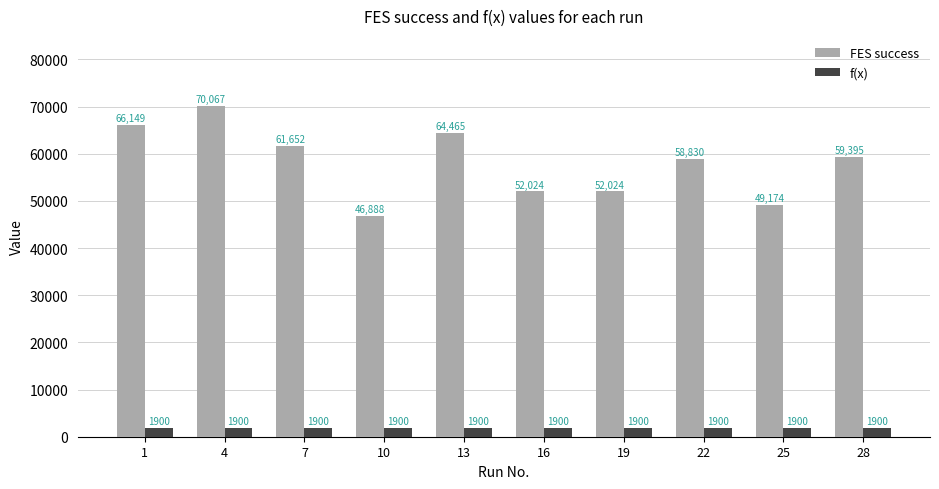

Reading left to right, what are all the values shown in this chart?

FES success: 1=66149	4=70067	7=61652	10=46888	13=64465	16=52024	19=52024	22=58830	25=49174	28=59395
f(x): 1=1900	4=1900	7=1900	10=1900	13=1900	16=1900	19=1900	22=1900	25=1900	28=1900